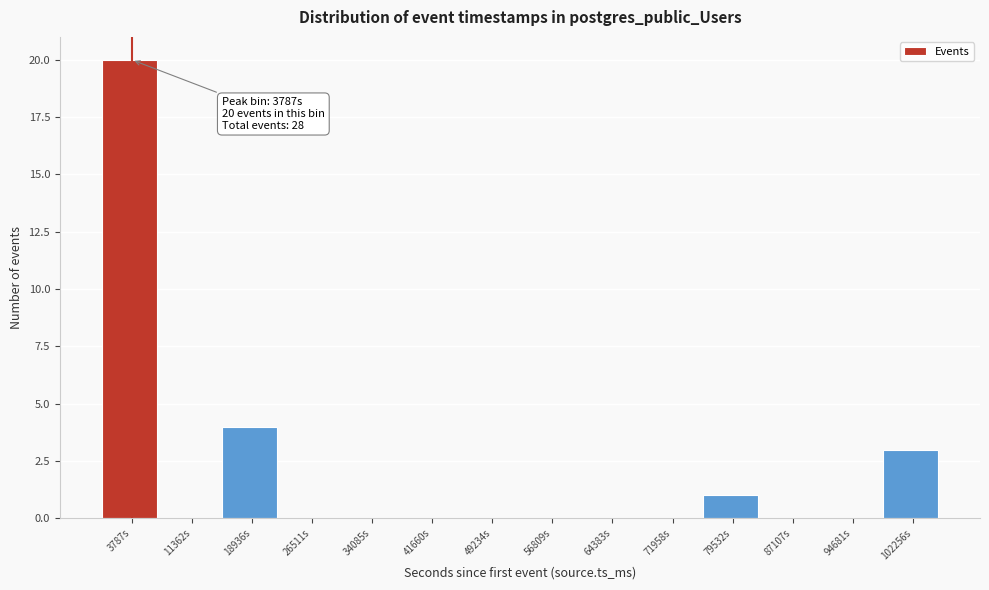

Over which range of the x-axis is the bar tallest?

0 to 8000